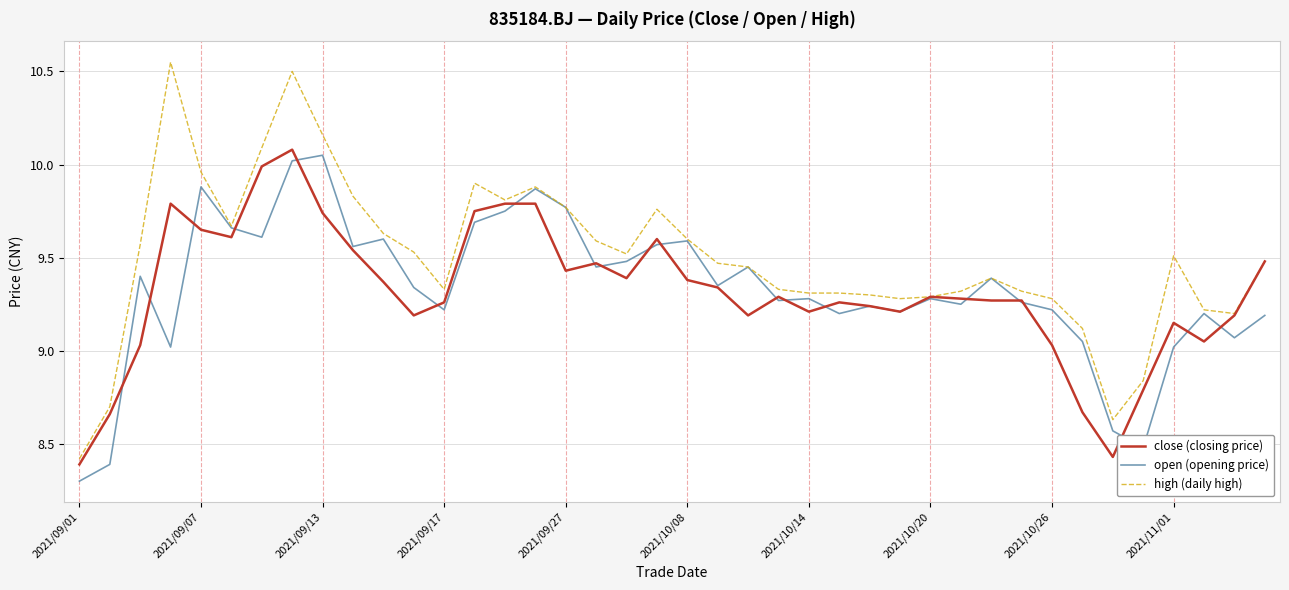

Which series has the largest total across all categories?

high (daily high)